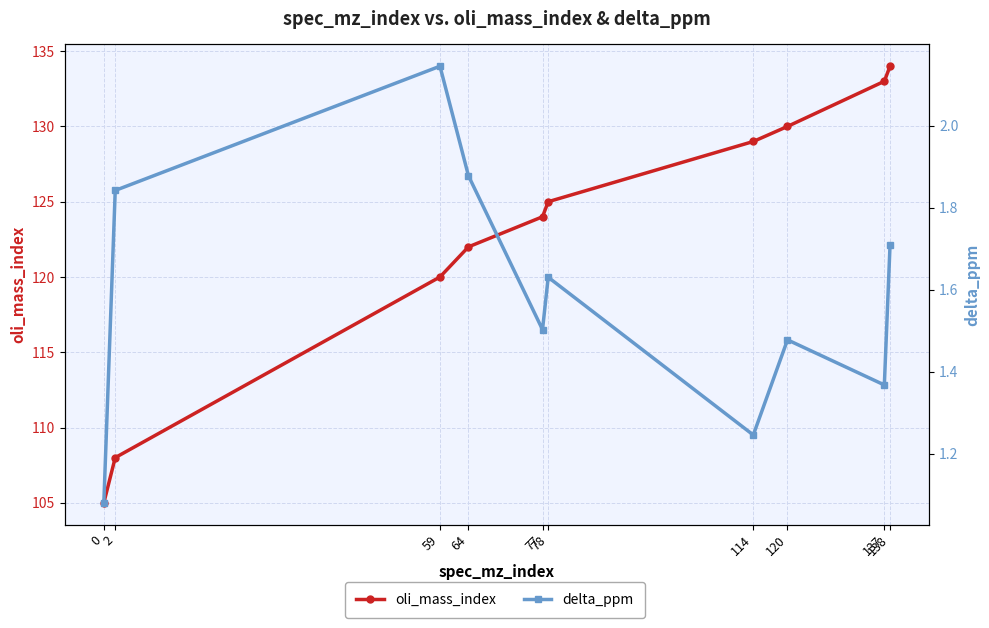

True or false: oli_mass_index and delta_ppm intersect in this chart.

False